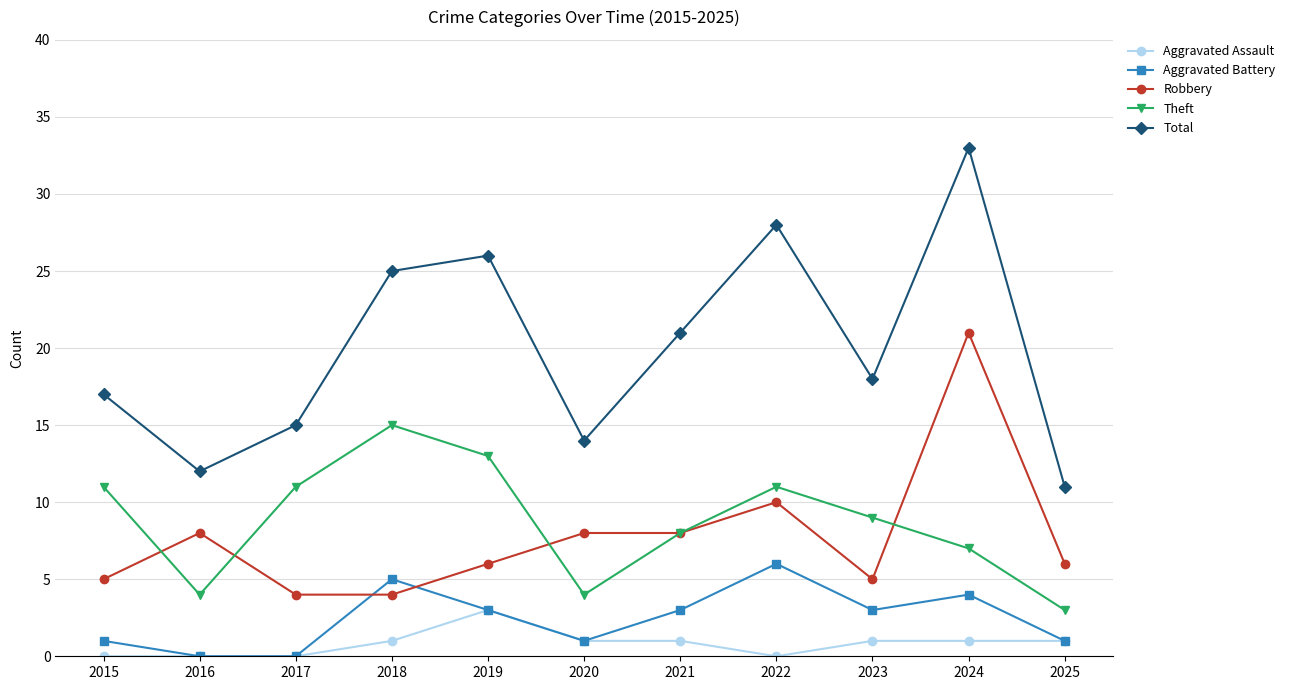

Reading right to left, extract all data points from this chart.

Aggravated Assault: 2025=1	2024=1	2023=1	2022=0	2021=1	2020=1	2019=3	2018=1	2017=0	2016=0	2015=0
Aggravated Battery: 2025=1	2024=4	2023=3	2022=6	2021=3	2020=1	2019=3	2018=5	2017=0	2016=0	2015=1
Robbery: 2025=6	2024=21	2023=5	2022=10	2021=8	2020=8	2019=6	2018=4	2017=4	2016=8	2015=5
Theft: 2025=3	2024=7	2023=9	2022=11	2021=8	2020=4	2019=13	2018=15	2017=11	2016=4	2015=11
Total: 2025=11	2024=33	2023=18	2022=28	2021=21	2020=14	2019=26	2018=25	2017=15	2016=12	2015=17